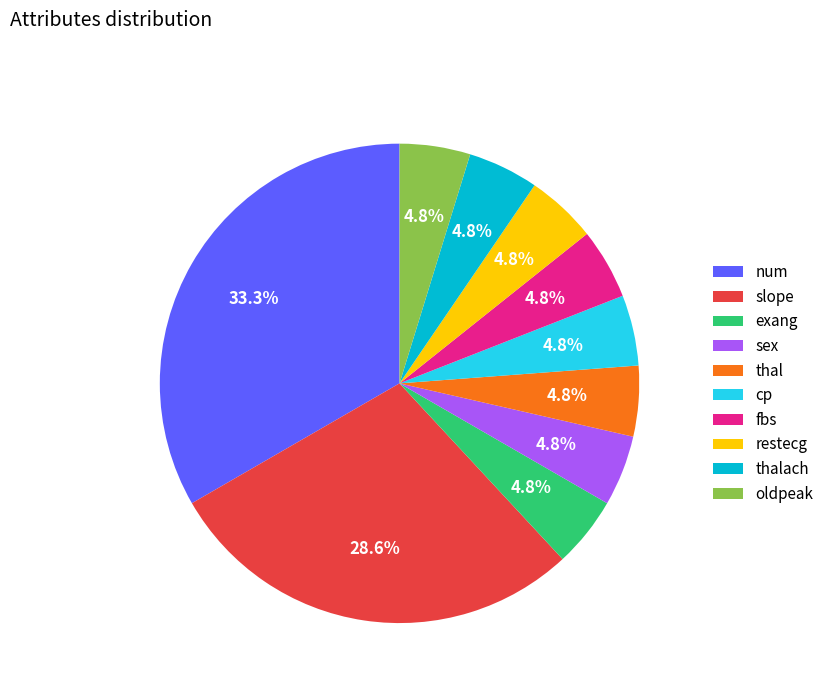

To the nearest percent, what is the combined percentage of slope and fbs?

33%